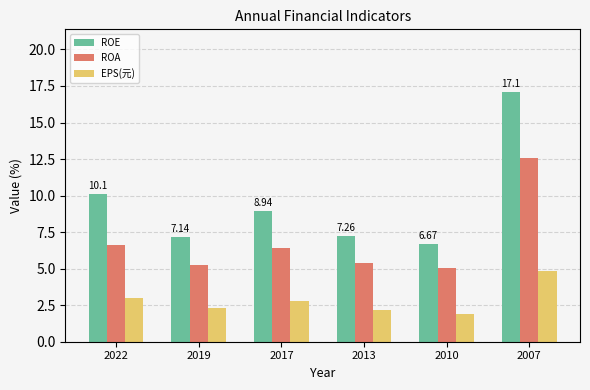

Are the bars horizontal?

No